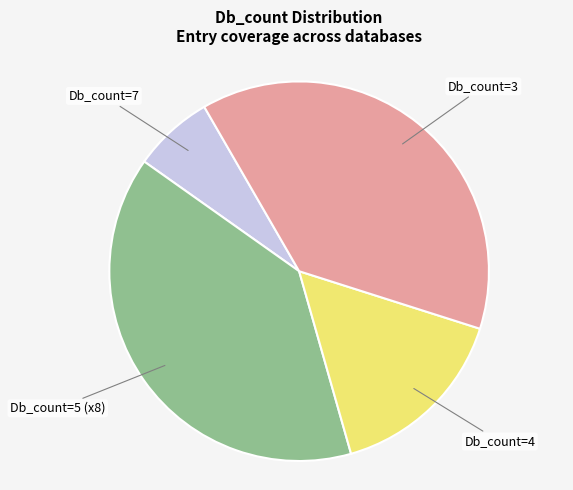

What is the smallest slice in the pie chart?

Db_count=7